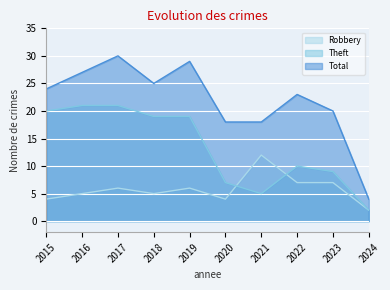

True or false: Total and Robbery intersect in this chart.

False